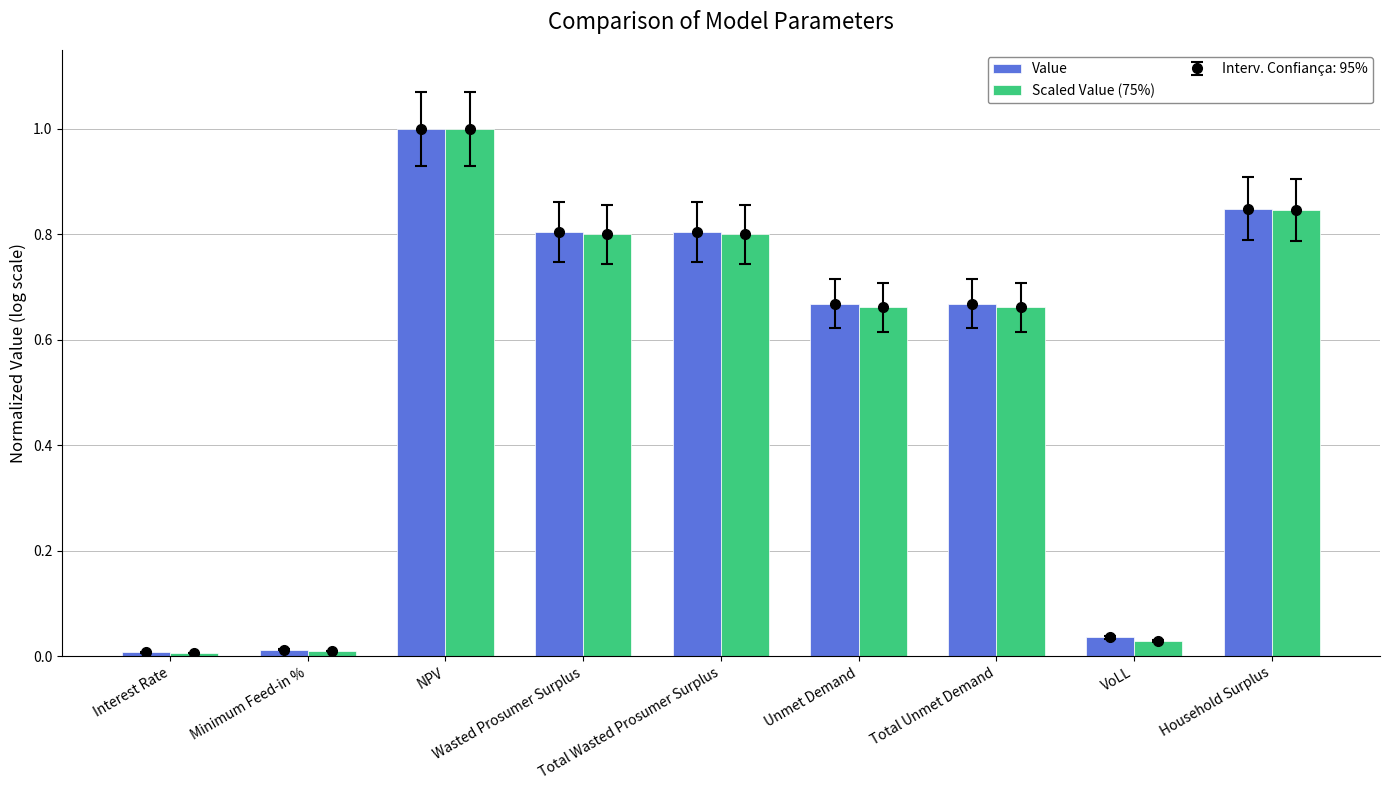

The value of Value at Total Unmet Demand is 0.7. True or false?

True